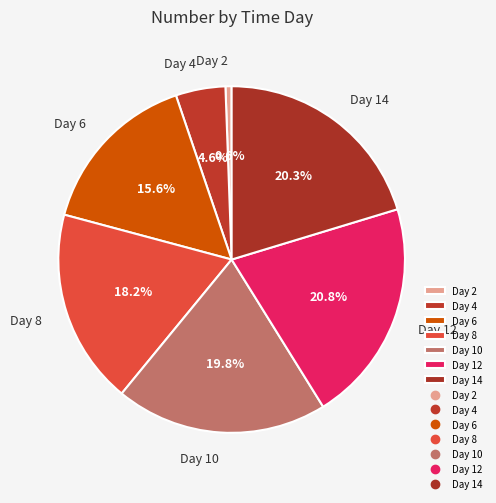

To the nearest percent, what is the difference between the Day 14 and Day 2 slice percentages?

20%